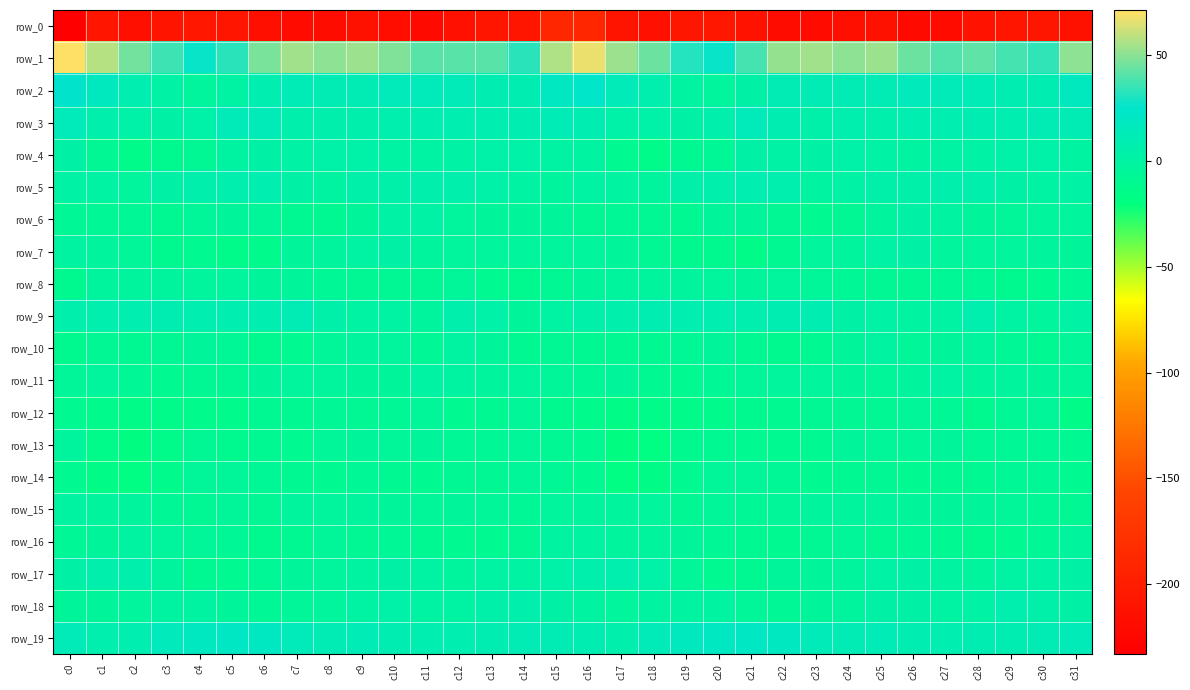

What is the sum of all row_10 values?

-212.0